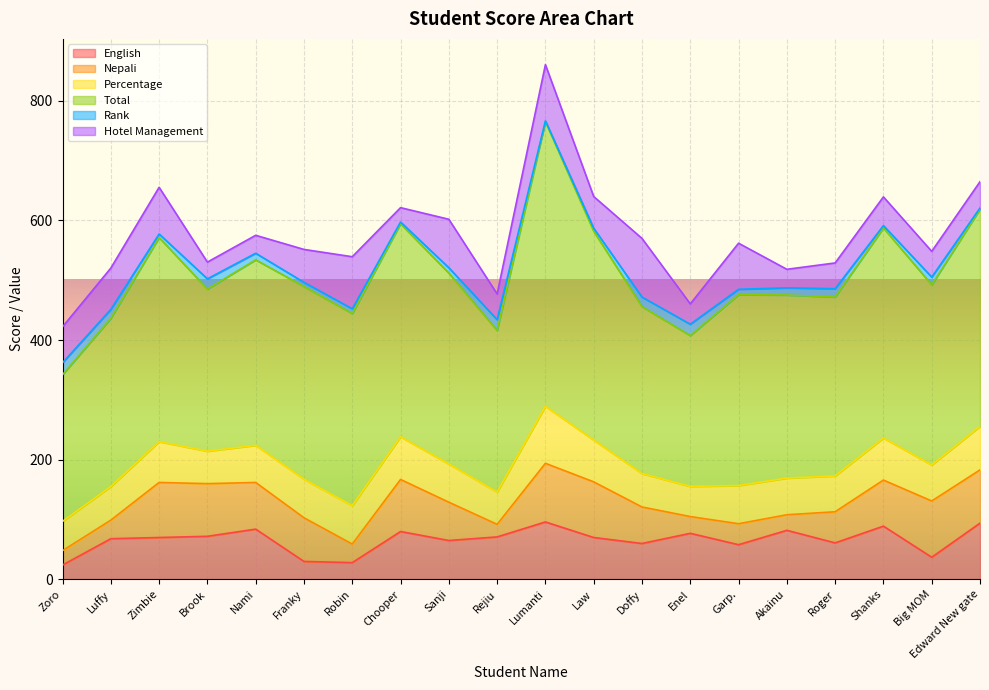

Reading right to left, list all the values displayed in this chart.

English: Edward New gate=94.0	Big MOM=37.0	Shanks=89.0	Roger=61.0	Akainu=82.0	Garp.=58.0	Enel=77.0	Doffy=60.0	Law=70.0	Lumanti=96.0	Rejiu=71.0	Sanji=65.0	Chooper=80.0	Robin=28.0	Franky=30.0	Nami=84.0	Brook=72.0	Zimbie=70.0	Luffy=68.0	Zoro=24.0
Nepali: Edward New gate=89.0	Big MOM=94.0	Shanks=77.0	Roger=52.0	Akainu=26.0	Garp.=35.0	Enel=28.0	Doffy=61.0	Law=93.0	Lumanti=98.0	Rejiu=21.0	Sanji=64.0	Chooper=87.0	Robin=31.0	Franky=73.0	Nami=78.0	Brook=88.0	Zimbie=92.0	Luffy=31.0	Zoro=24.0
Percentage: Edward New gate=72.6	Big MOM=60.2	Shanks=70.2	Roger=59.8	Akainu=61.2	Garp.=63.8	Enel=50.4	Doffy=55.8	Law=69.8	Lumanti=95.2	Rejiu=54.0	Sanji=63.8	Chooper=71.2	Robin=64.2	Franky=64.4	Nami=62.0	Brook=54.2	Zimbie=68.2	Luffy=56.2	Zoro=49.0
Total: Edward New gate=363.0	Big MOM=301.0	Shanks=351.0	Roger=299.0	Akainu=306.0	Garp.=319.0	Enel=252.0	Doffy=279.0	Law=349.0	Lumanti=476.0	Rejiu=270.0	Sanji=319.0	Chooper=356.0	Robin=321.0	Franky=322.0	Nami=310.0	Brook=271.0	Zimbie=341.0	Luffy=281.0	Zoro=245.0
Rank: Edward New gate=2.0	Big MOM=13.0	Shanks=4.0	Roger=14.0	Akainu=12.0	Garp.=9.0	Enel=19.0	Doffy=16.0	Law=5.0	Lumanti=1.0	Rejiu=18.0	Sanji=9.0	Chooper=3.0	Robin=8.0	Franky=7.0	Nami=11.0	Brook=17.0	Zimbie=6.0	Luffy=15.0	Zoro=20.0
Hotel Management: Edward New gate=44.0	Big MOM=43.0	Shanks=48.0	Roger=43.0	Akainu=31.0	Garp.=77.0	Enel=34.0	Doffy=98.0	Law=53.0	Lumanti=94.0	Rejiu=43.0	Sanji=81.0	Chooper=24.0	Robin=87.0	Franky=55.0	Nami=30.0	Brook=28.0	Zimbie=78.0	Luffy=69.0	Zoro=60.0